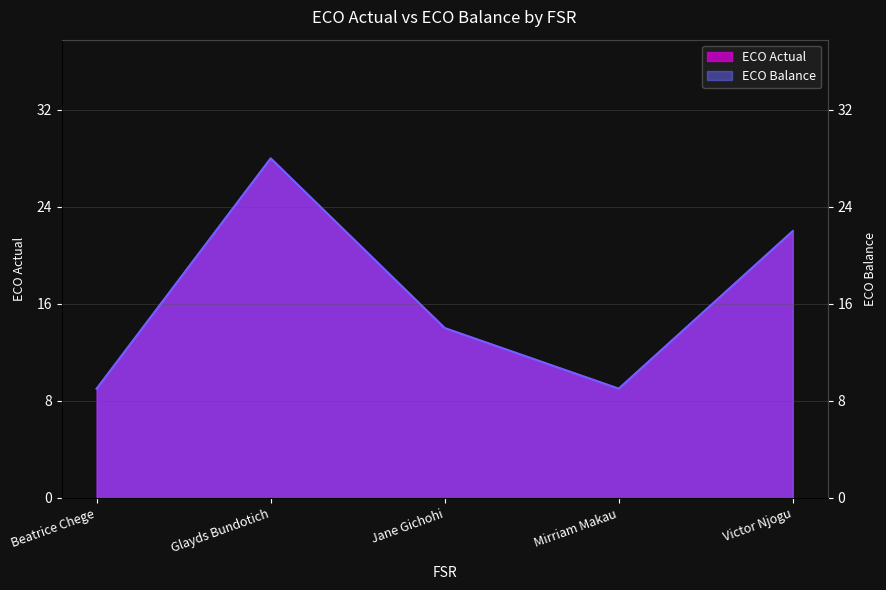

At which label does ECO Balance first exceed 14?

Glayds Bundotich